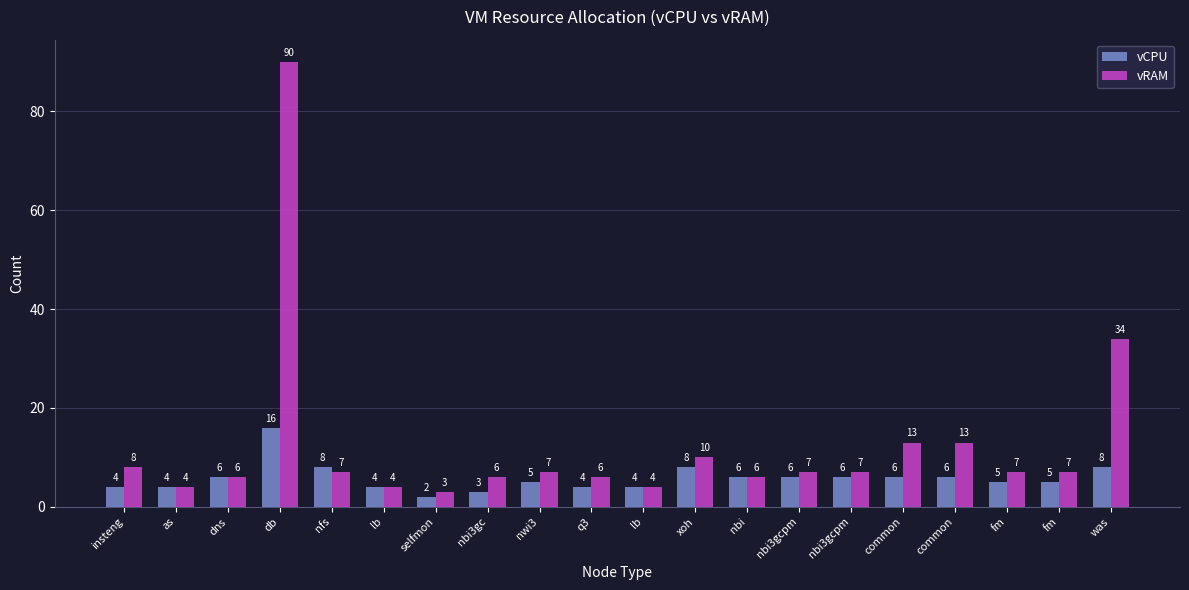

How many bars are there in each group?

2